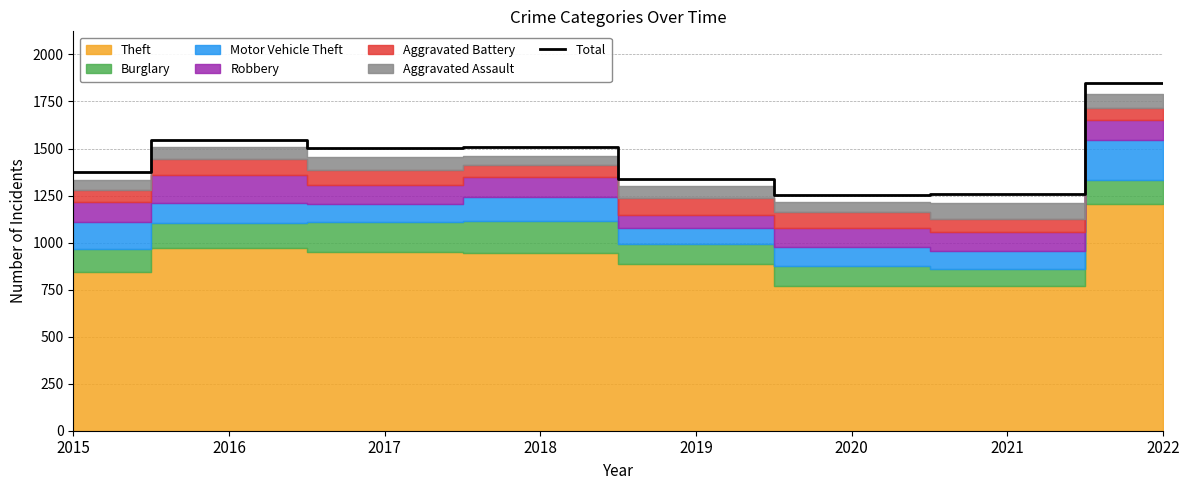

What is the ratio of the value at 2019 to the value at 2016?

0.9